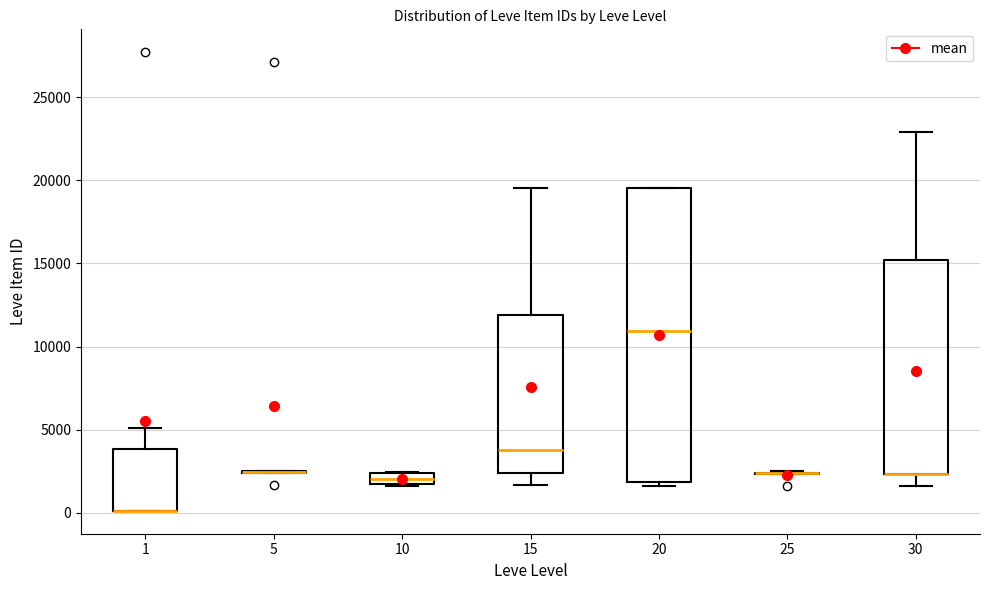

Which box is the tallest, from its lower edge to its upper edge?

20